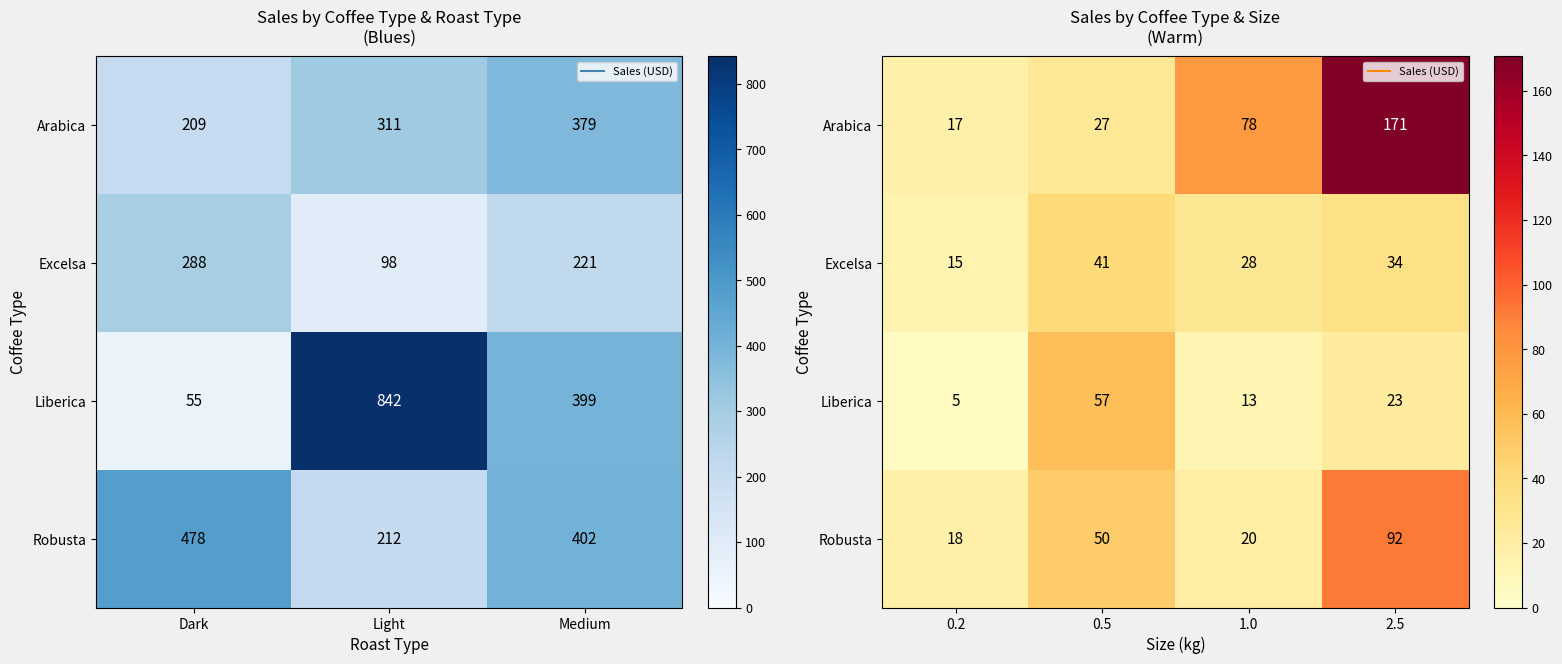

Rank the series at 2.5 from lowest to highest value.

Liberica, Excelsa, Robusta, Arabica